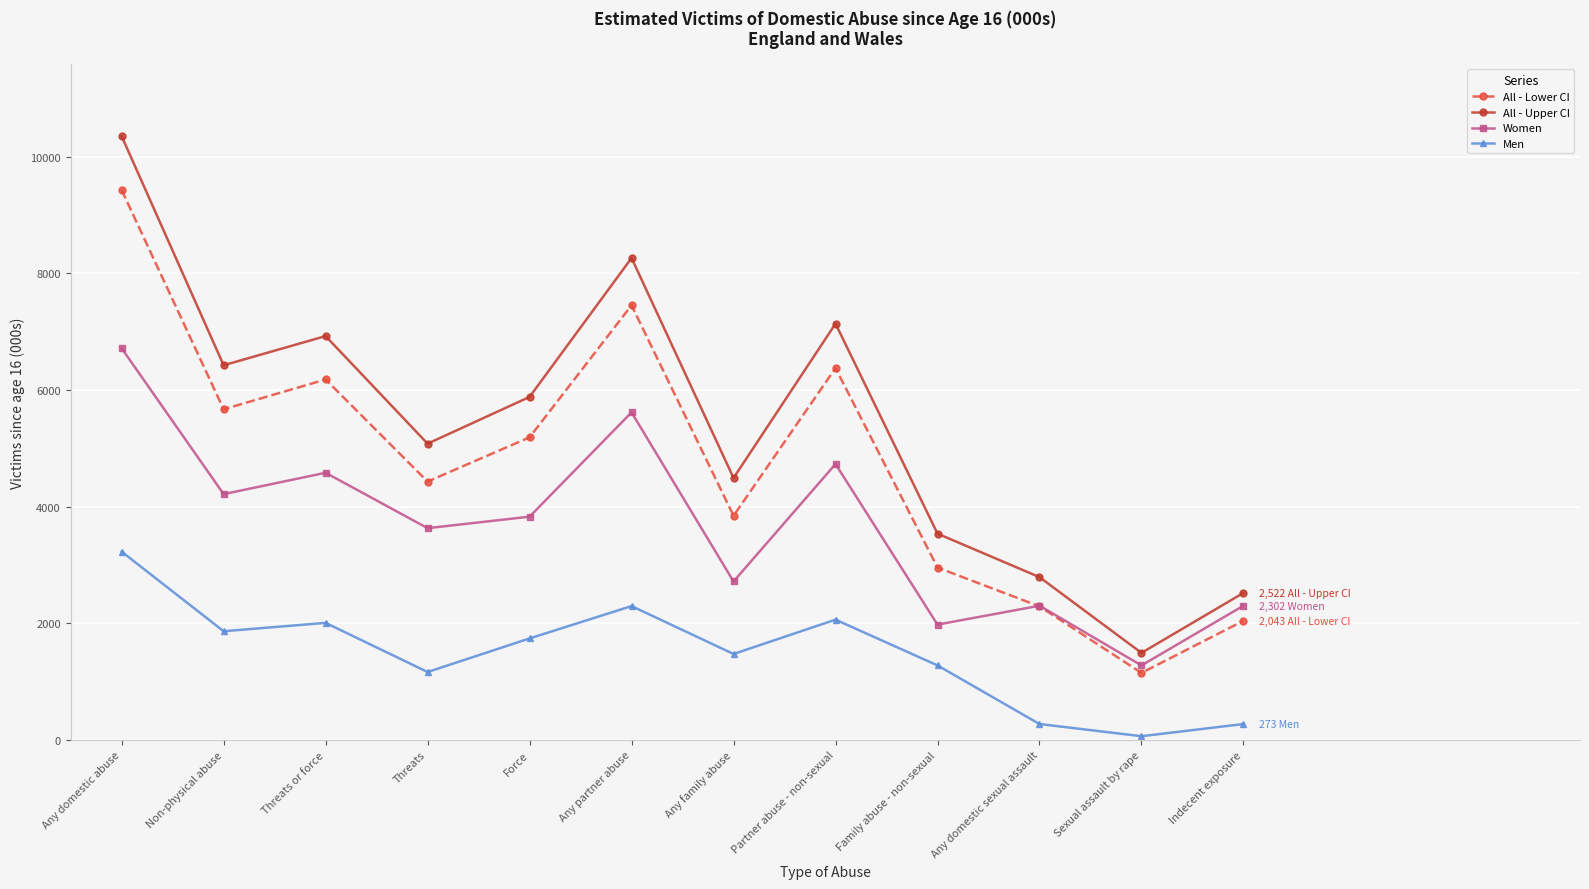

What are all the series names shown in the legend?

All - Lower CI, All - Upper CI, Women, Men